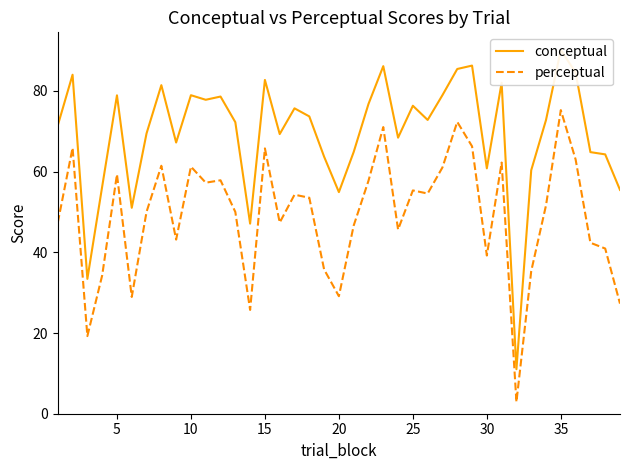

The value of perceptual at 20 is 47.1. True or false?

False